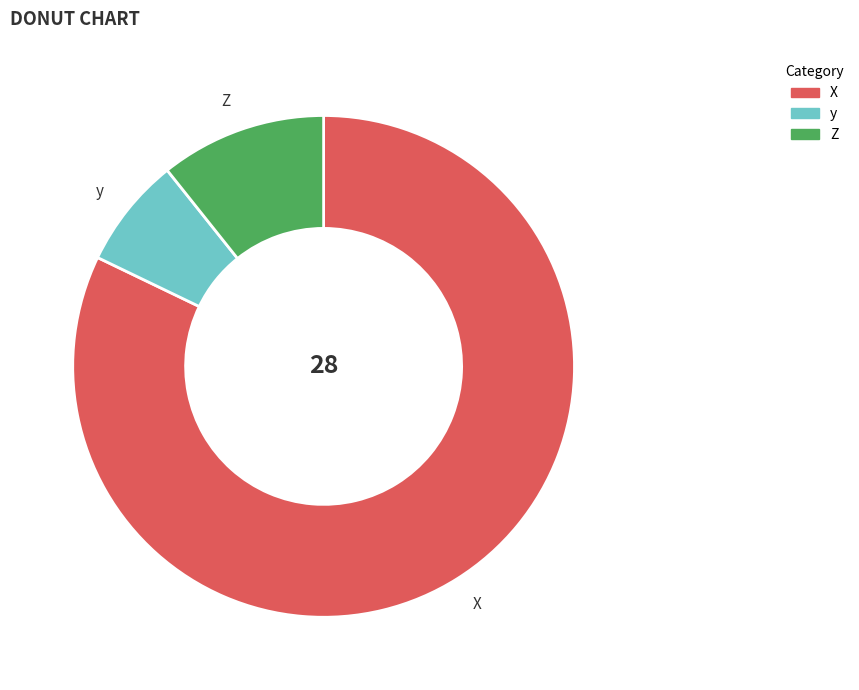

How many slices are in this pie chart?

3